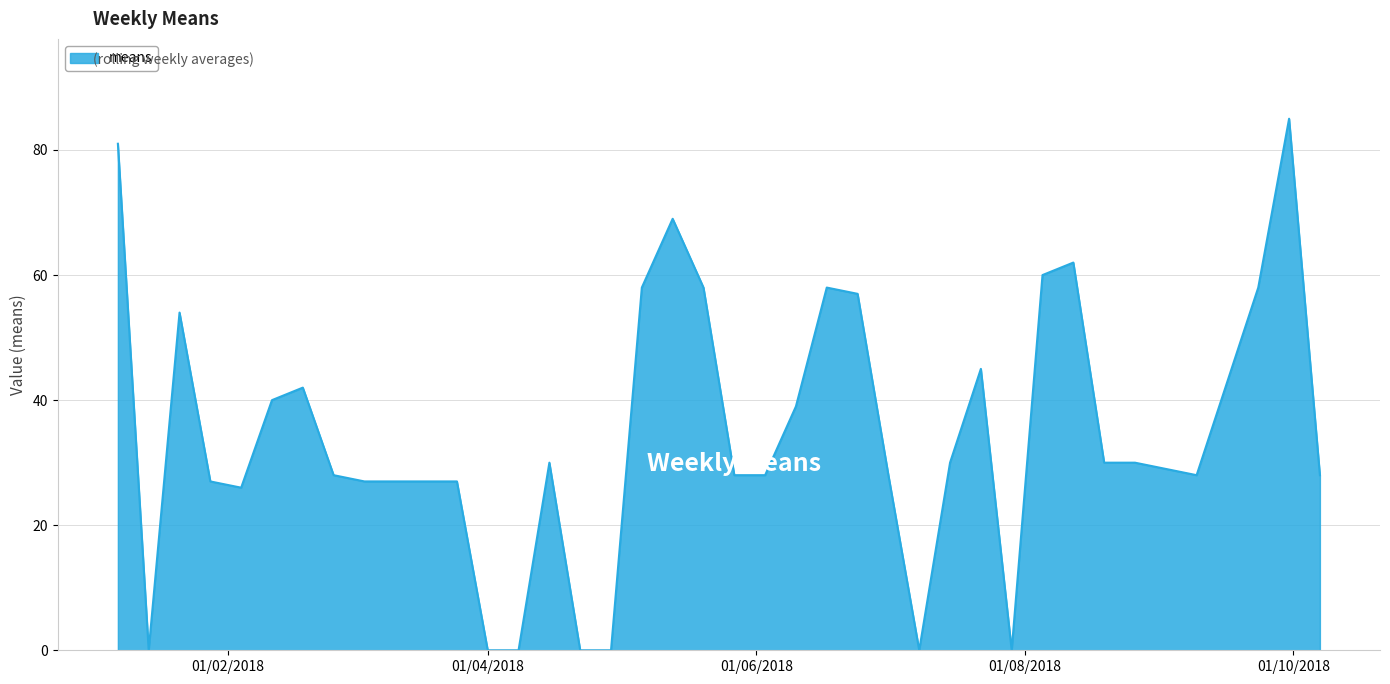

What is the greatest value displayed?

85